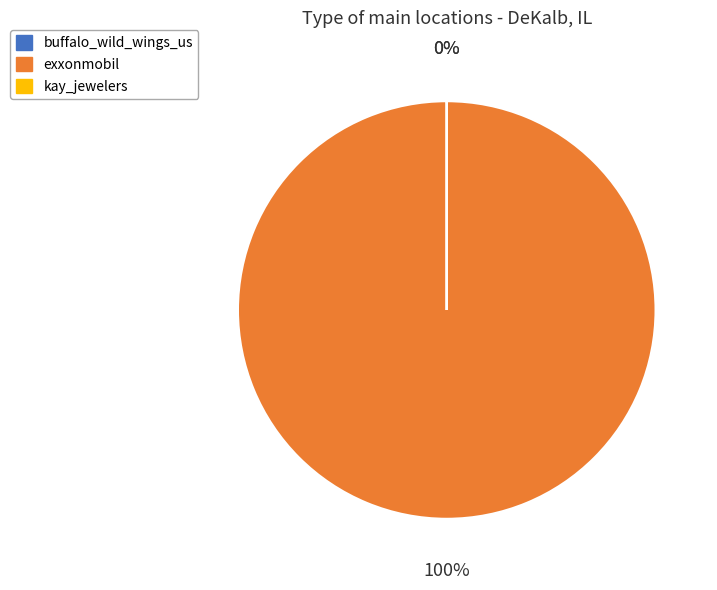

Combined, do kay_jewelers and buffalo_wild_wings_us account for over 50%?

No